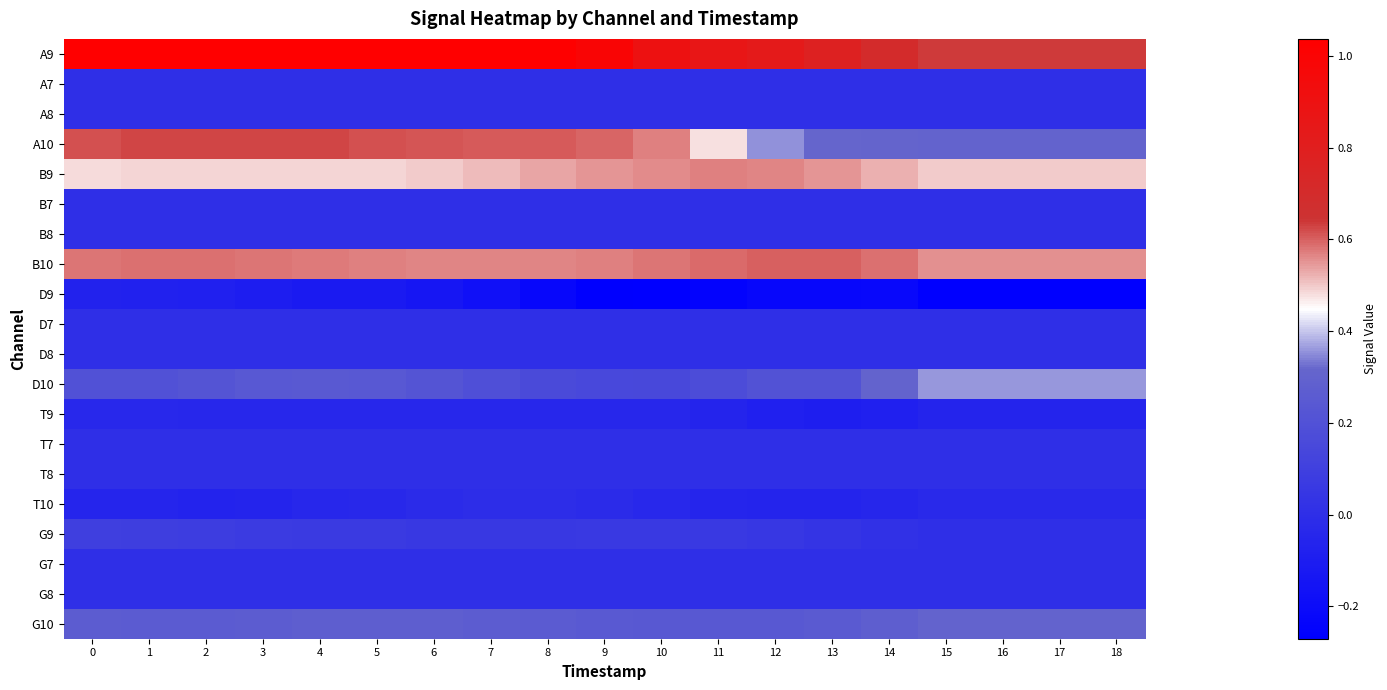

Reading right to left, what are all the values shown in this chart?

A9: 18=0.6	17=0.6	16=0.6	15=0.6	14=0.7	13=0.8	12=0.8	11=0.9	10=0.9	9=1.0	8=1.0	7=1.0	6=1.0	5=1.0	4=1.0	3=1.0	2=1.0	1=1.0	0=1.0
A7: 18=0.0	17=0.0	16=0.0	15=0.0	14=0.0	13=0.0	12=0.0	11=0.0	10=0.0	9=0.0	8=0.0	7=0.0	6=0.0	5=0.0	4=0.0	3=0.0	2=0.0	1=0.0	0=0.0
A8: 18=0.0	17=0.0	16=0.0	15=0.0	14=0.0	13=0.0	12=0.0	11=0.0	10=0.0	9=0.0	8=0.0	7=0.0	6=0.0	5=0.0	4=0.0	3=0.0	2=0.0	1=0.0	0=0.0
A10: 18=0.3	17=0.3	16=0.3	15=0.3	14=0.3	13=0.3	12=0.4	11=0.5	10=0.6	9=0.6	8=0.6	7=0.6	6=0.6	5=0.6	4=0.6	3=0.6	2=0.6	1=0.6	0=0.6
B9: 18=0.5	17=0.5	16=0.5	15=0.5	14=0.5	13=0.5	12=0.6	11=0.6	10=0.6	9=0.5	8=0.5	7=0.5	6=0.5	5=0.5	4=0.5	3=0.5	2=0.5	1=0.5	0=0.5
B7: 18=0.0	17=0.0	16=0.0	15=0.0	14=0.0	13=0.0	12=0.0	11=0.0	10=0.0	9=0.0	8=0.0	7=0.0	6=0.0	5=0.0	4=0.0	3=0.0	2=0.0	1=0.0	0=0.0
B8: 18=0.0	17=0.0	16=0.0	15=0.0	14=0.0	13=0.0	12=0.0	11=0.0	10=0.0	9=0.0	8=0.0	7=0.0	6=0.0	5=0.0	4=0.0	3=0.0	2=0.0	1=0.0	0=0.0
B10: 18=0.6	17=0.6	16=0.6	15=0.6	14=0.6	13=0.6	12=0.6	11=0.6	10=0.6	9=0.6	8=0.6	7=0.6	6=0.6	5=0.6	4=0.6	3=0.6	2=0.6	1=0.6	0=0.6
D9: 18=-0.3	17=-0.3	16=-0.3	15=-0.3	14=-0.2	13=-0.2	12=-0.2	11=-0.2	10=-0.3	9=-0.3	8=-0.2	7=-0.2	6=-0.1	5=-0.1	4=-0.1	3=-0.1	2=-0.1	1=-0.1	0=-0.1
D7: 18=0.0	17=0.0	16=0.0	15=0.0	14=0.0	13=0.0	12=0.0	11=0.0	10=0.0	9=0.0	8=0.0	7=0.0	6=0.0	5=0.0	4=0.0	3=0.0	2=0.0	1=0.0	0=0.0
D8: 18=0.0	17=0.0	16=0.0	15=0.0	14=0.0	13=0.0	12=0.0	11=0.0	10=0.0	9=0.0	8=0.0	7=0.0	6=0.0	5=0.0	4=0.0	3=0.0	2=0.0	1=0.0	0=0.0
D10: 18=0.4	17=0.4	16=0.4	15=0.4	14=0.3	13=0.2	12=0.2	11=0.2	10=0.1	9=0.1	8=0.2	7=0.2	6=0.2	5=0.2	4=0.2	3=0.2	2=0.2	1=0.2	0=0.2
T9: 18=-0.1	17=-0.1	16=-0.1	15=-0.1	14=-0.1	13=-0.1	12=-0.1	11=-0.1	10=-0.0	9=-0.0	8=-0.0	7=-0.0	6=-0.0	5=-0.0	4=-0.0	3=-0.0	2=-0.0	1=-0.0	0=-0.0
T7: 18=0.0	17=0.0	16=0.0	15=0.0	14=0.0	13=0.0	12=0.0	11=0.0	10=0.0	9=0.0	8=0.0	7=0.0	6=0.0	5=0.0	4=0.0	3=0.0	2=0.0	1=0.0	0=0.0
T8: 18=0.0	17=0.0	16=0.0	15=0.0	14=0.0	13=0.0	12=0.0	11=0.0	10=0.0	9=0.0	8=0.0	7=0.0	6=0.0	5=0.0	4=0.0	3=0.0	2=0.0	1=0.0	0=0.0
T10: 18=-0.0	17=-0.0	16=-0.0	15=-0.0	14=-0.0	13=-0.1	12=-0.1	11=-0.1	10=-0.0	9=-0.0	8=-0.0	7=-0.0	6=-0.0	5=-0.0	4=-0.0	3=-0.1	2=-0.1	1=-0.1	0=-0.1
G9: 18=0.0	17=0.0	16=0.0	15=0.0	14=0.0	13=0.0	12=0.1	11=0.1	10=0.1	9=0.1	8=0.1	7=0.1	6=0.1	5=0.1	4=0.1	3=0.1	2=0.1	1=0.1	0=0.1
G7: 18=0.0	17=0.0	16=0.0	15=0.0	14=0.0	13=0.0	12=0.0	11=0.0	10=0.0	9=0.0	8=0.0	7=0.0	6=0.0	5=0.0	4=0.0	3=0.0	2=0.0	1=0.0	0=0.0
G8: 18=0.0	17=0.0	16=0.0	15=0.0	14=0.0	13=0.0	12=0.0	11=0.0	10=0.0	9=0.0	8=0.0	7=0.0	6=0.0	5=0.0	4=0.0	3=0.0	2=0.0	1=0.0	0=0.0
G10: 18=0.3	17=0.3	16=0.3	15=0.3	14=0.3	13=0.3	12=0.2	11=0.2	10=0.2	9=0.2	8=0.3	7=0.3	6=0.3	5=0.3	4=0.3	3=0.3	2=0.3	1=0.3	0=0.3